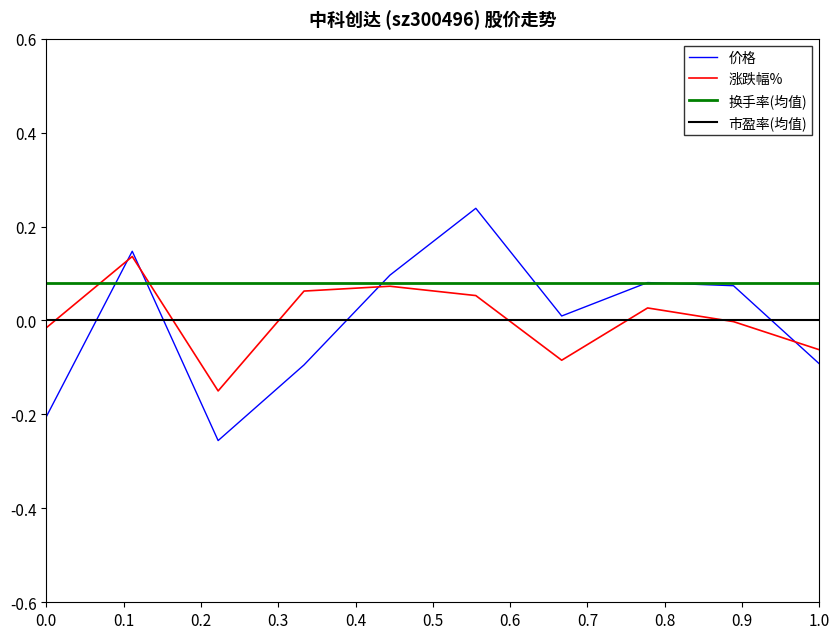

How many intersections are there between 价格 and 涨跌幅%?

4